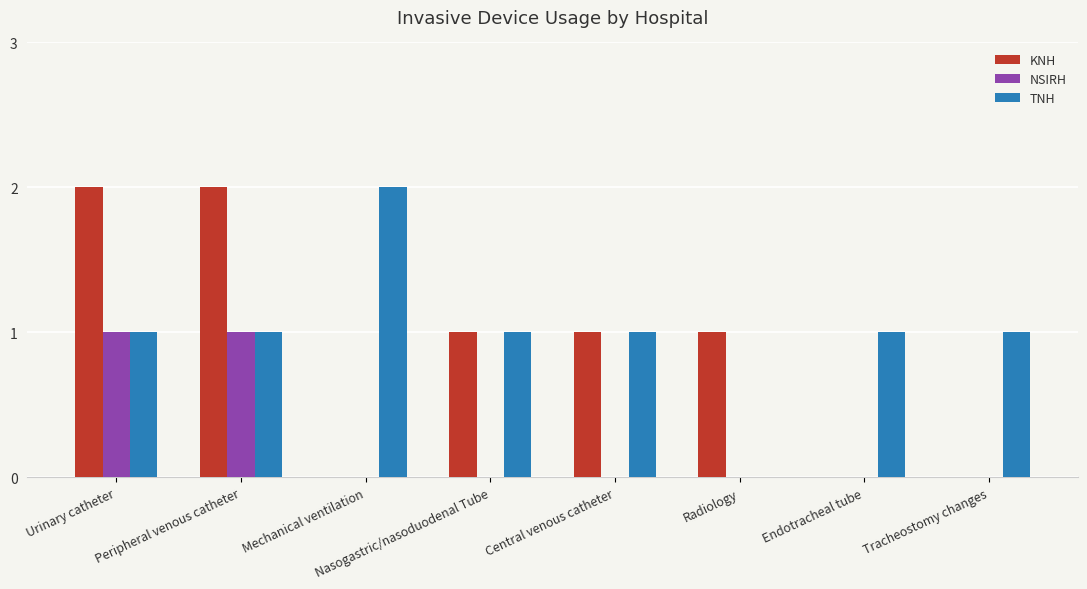

How many groups of bars are there?

8